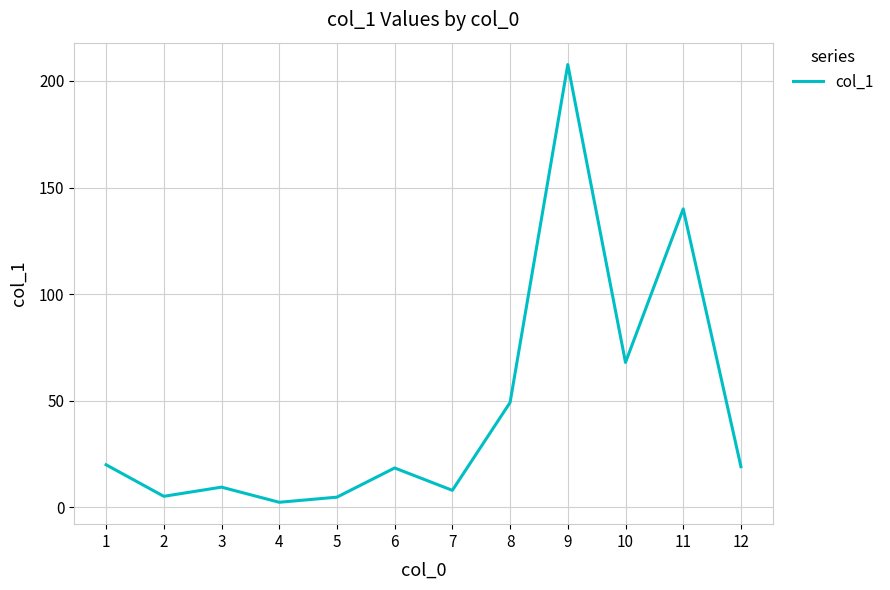

What is the change in value from 9 to 12?

-188.6